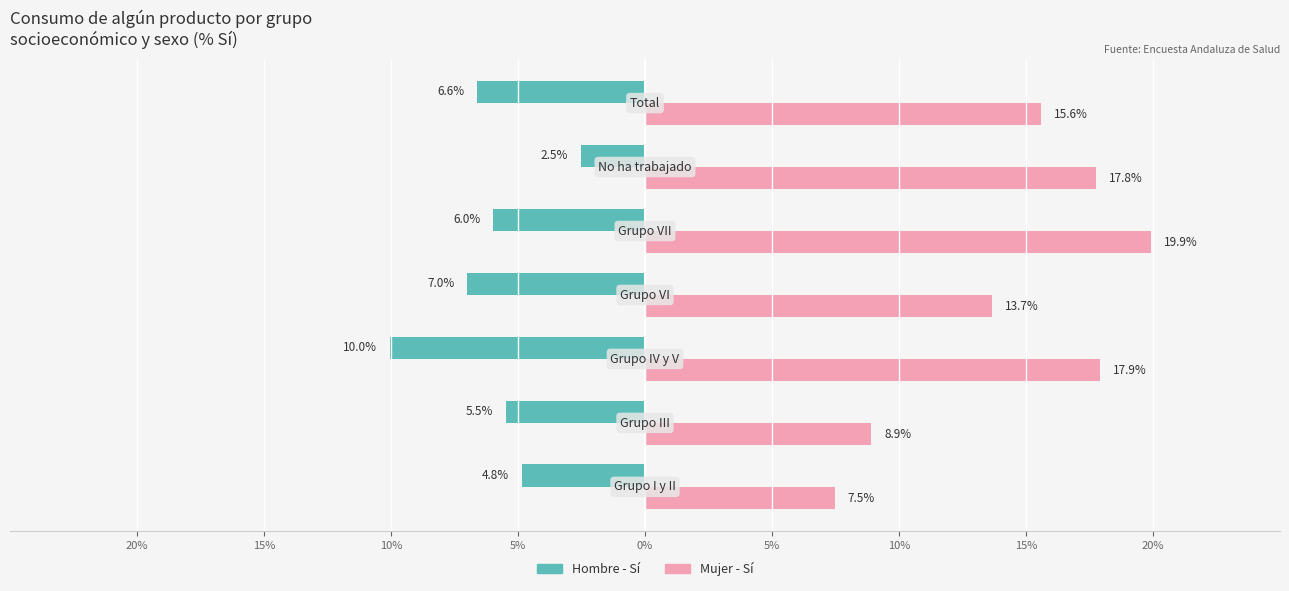

What are all the series names shown in the legend?

Hombre - Sí, Mujer - Sí